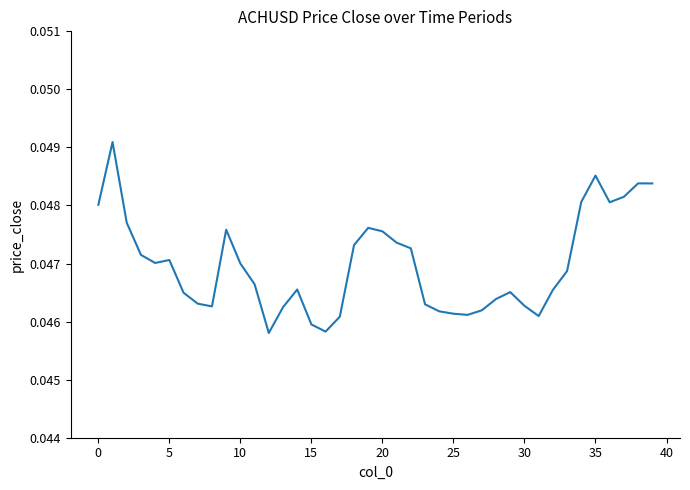

The chart shows a value of 0.1 at 25. True or false?

False